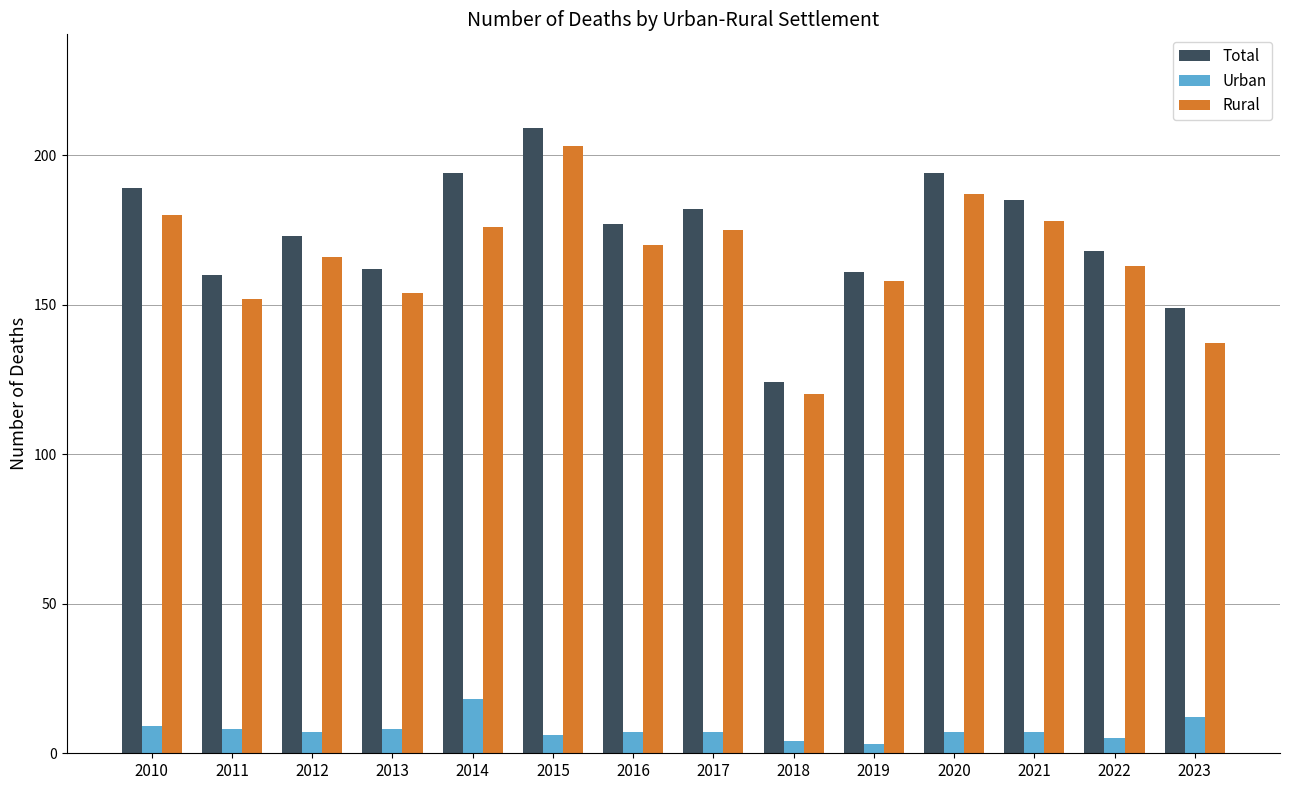

How many distinct data groups are displayed?

3